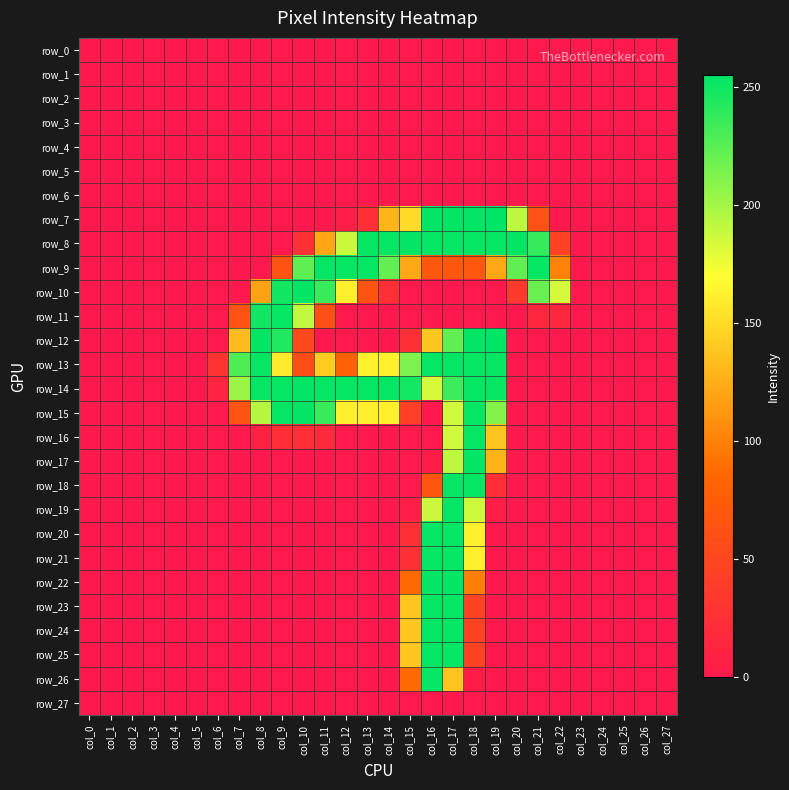

At which category is the sum across all series the highest?

col_17